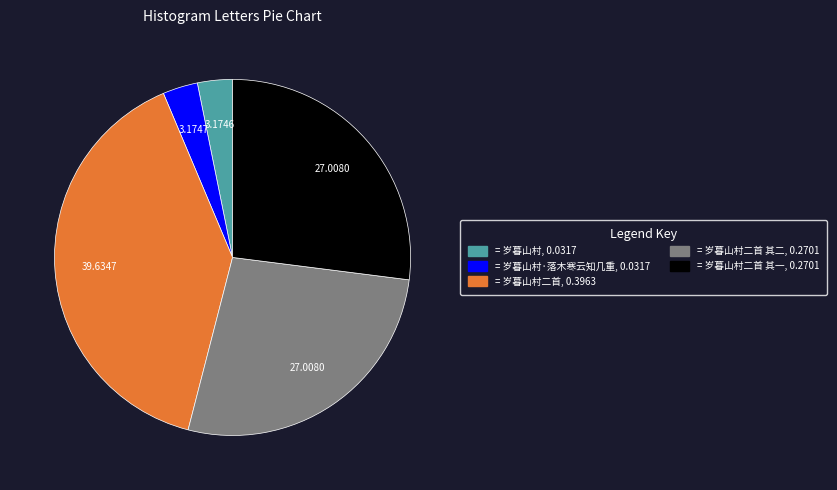

Count the number of slices in the pie.

5